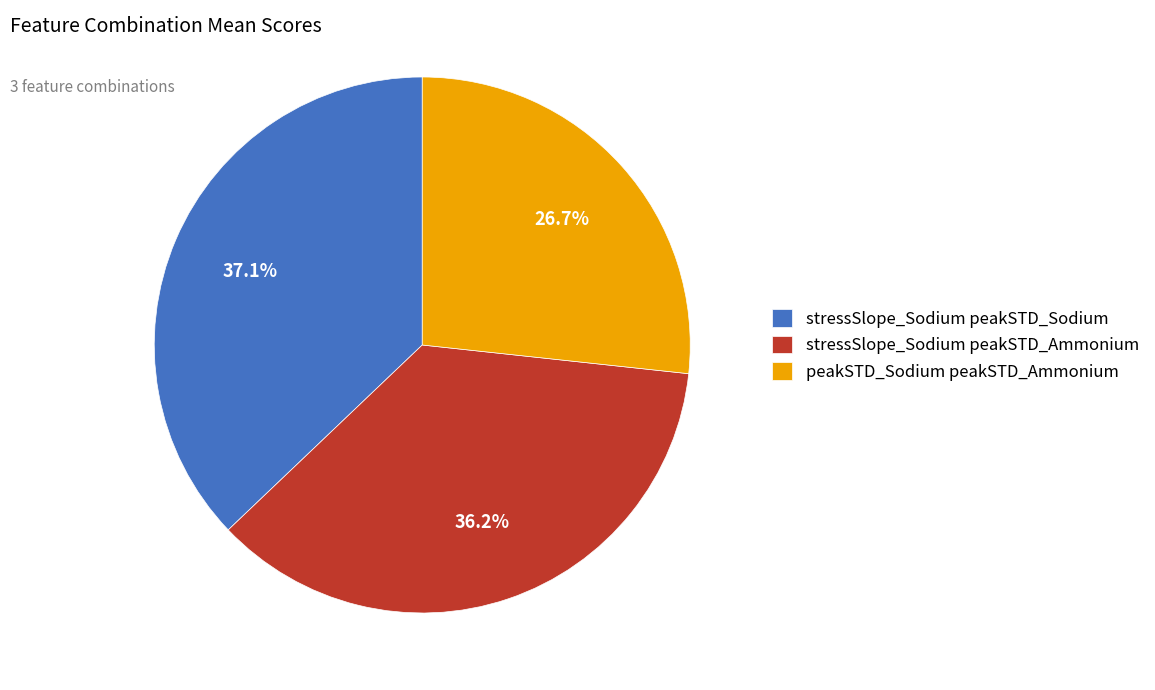

Is the sum of peakSTD_Sodium peakSTD_Ammonium and stressSlope_Sodium peakSTD_Ammonium greater than half?

Yes